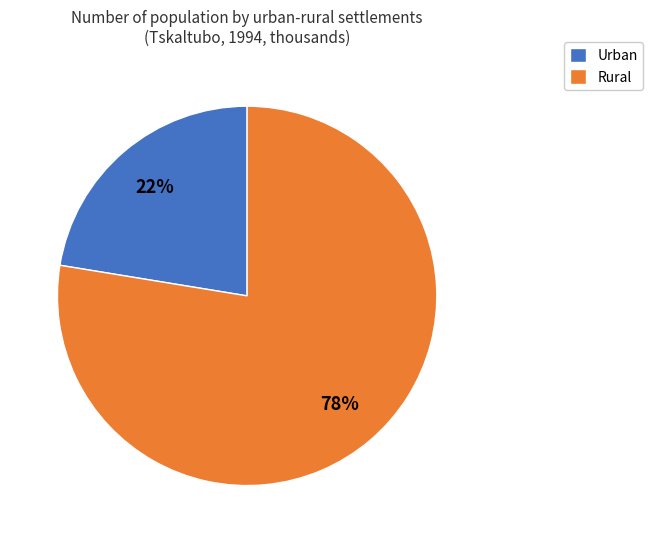

Which category accounts for the majority?

Rural